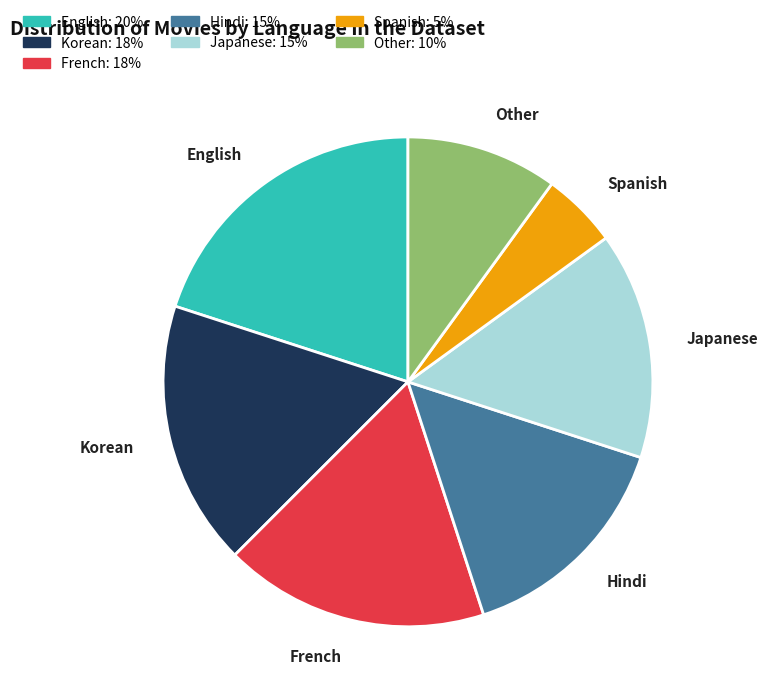

Count the number of slices in the pie.

7